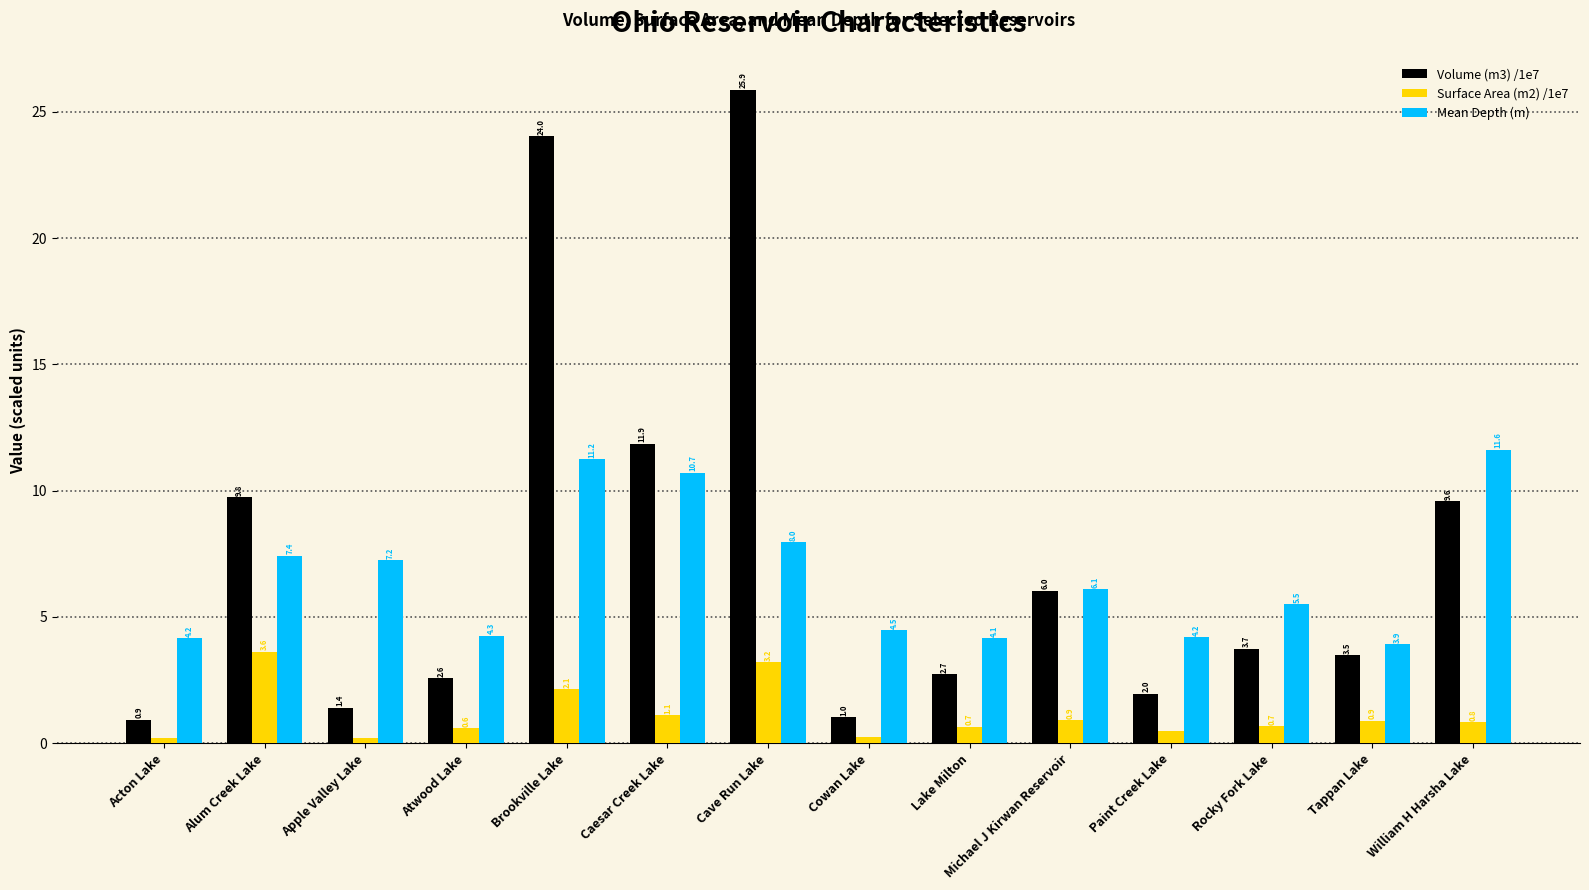

At how many categories does at least one series exceed 13?

2